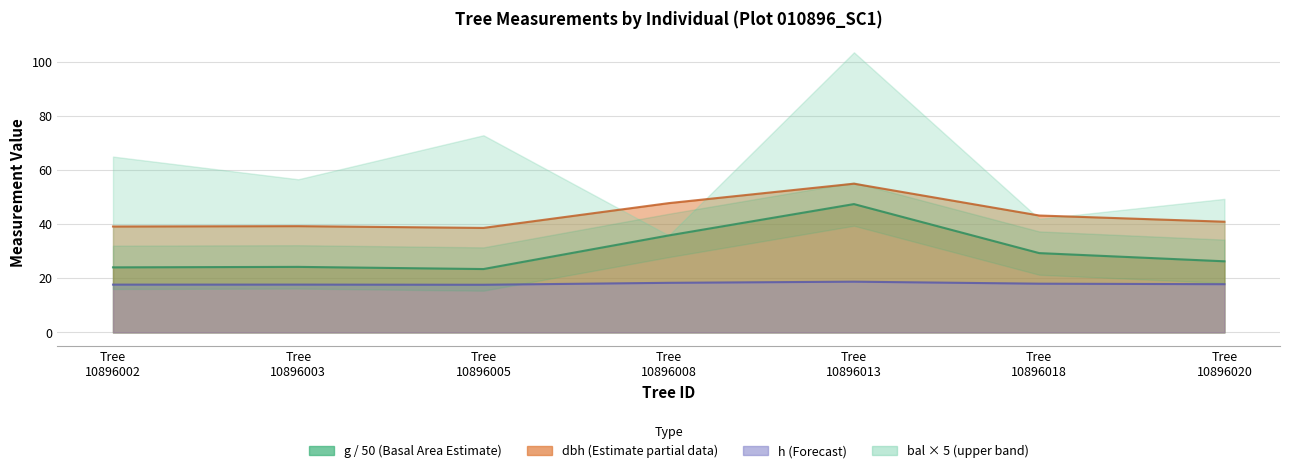

How many interior local valleys does the g series have?

1